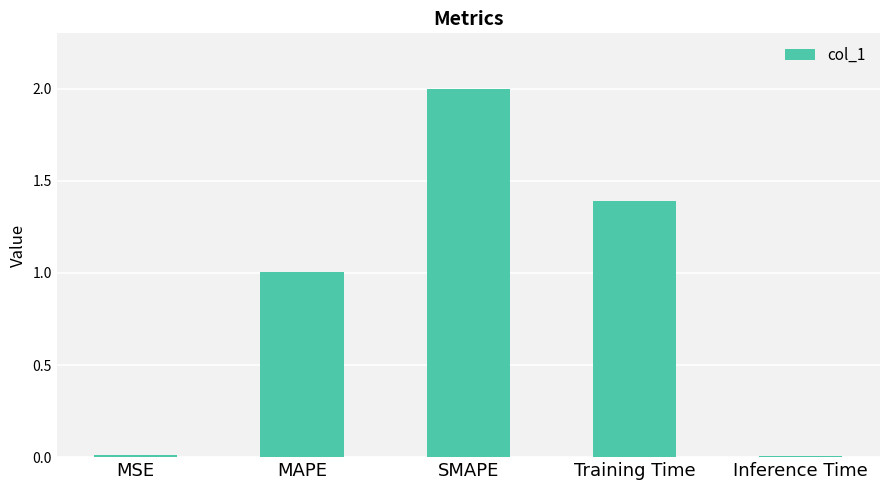

Read the value at MAPE.

1.0